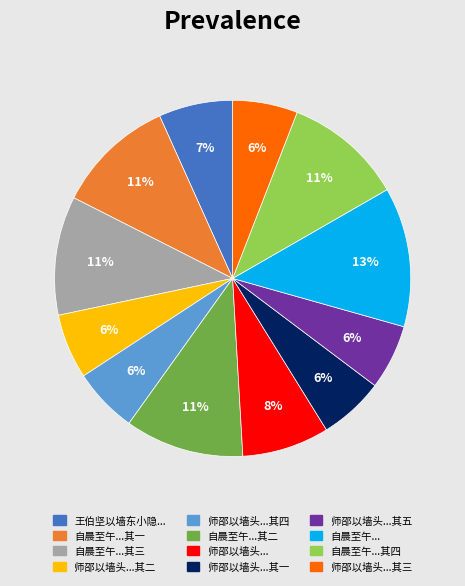

Which has a higher value, 师邵以墙头...其三 or 自晨至午...其二?

自晨至午...其二